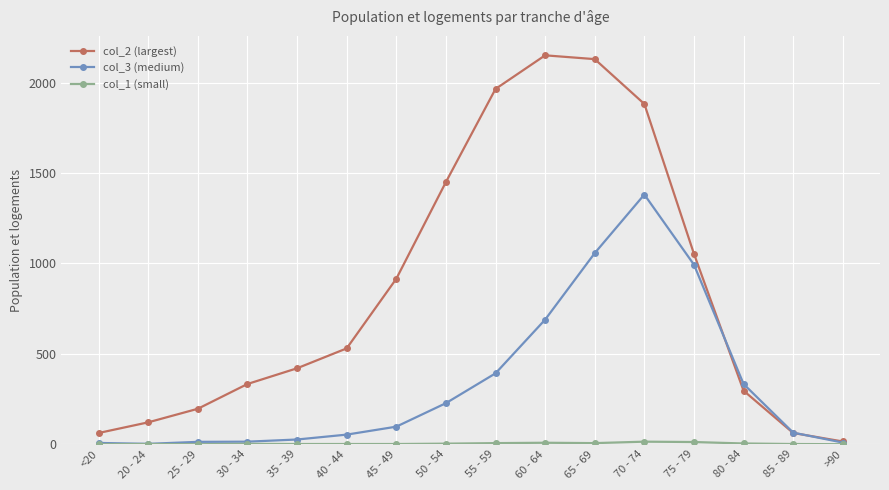

What is the difference between the highest and lowest values at <20?

62